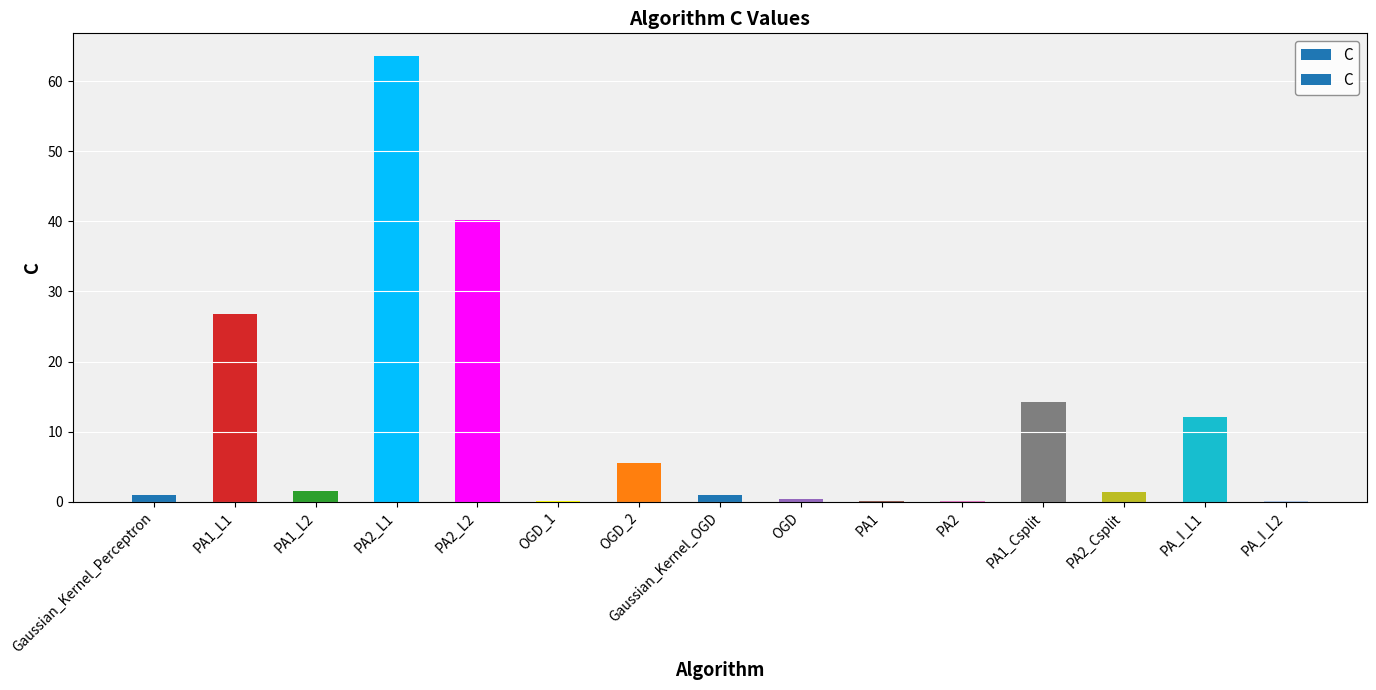

What is the maximum value shown in the chart?

63.6